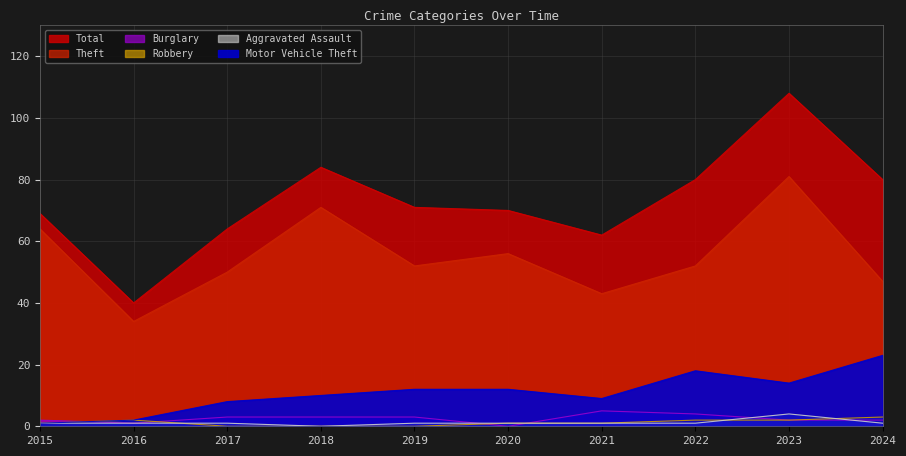

Which series has the largest total across all categories?

Total